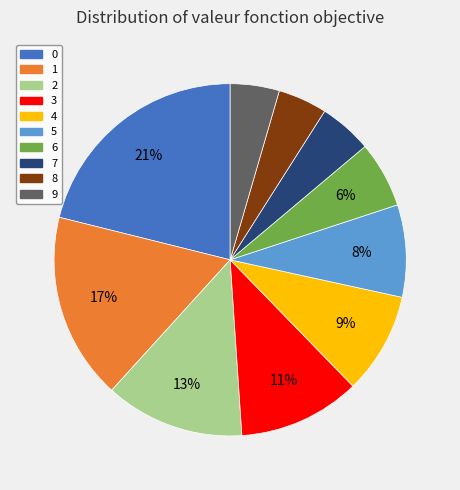

Do 9 and 3 together represent more than half of the pie?

No